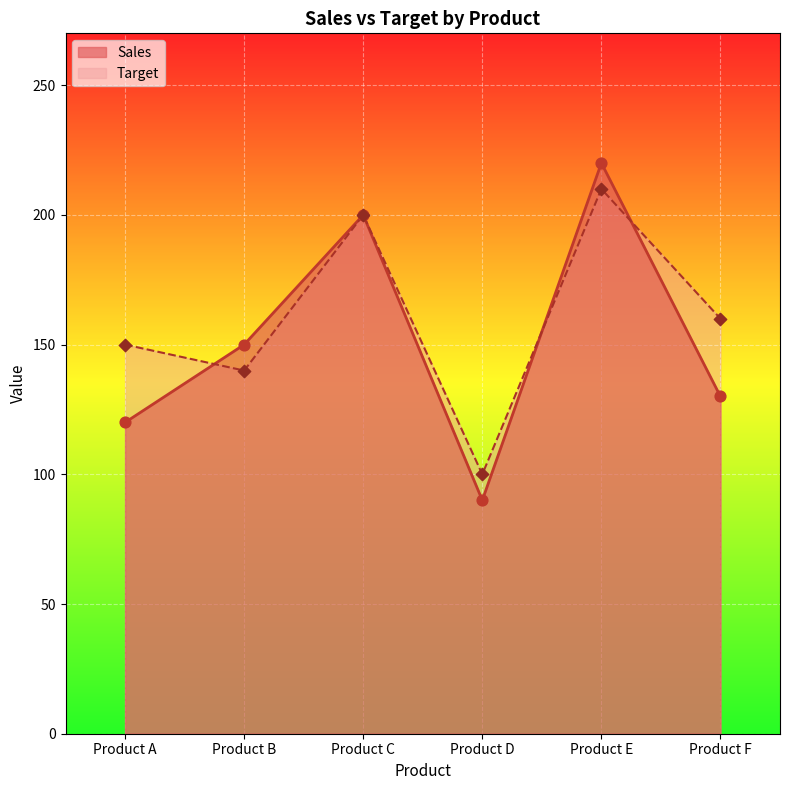

Which series has the largest Y range (max minus min)?

Sales